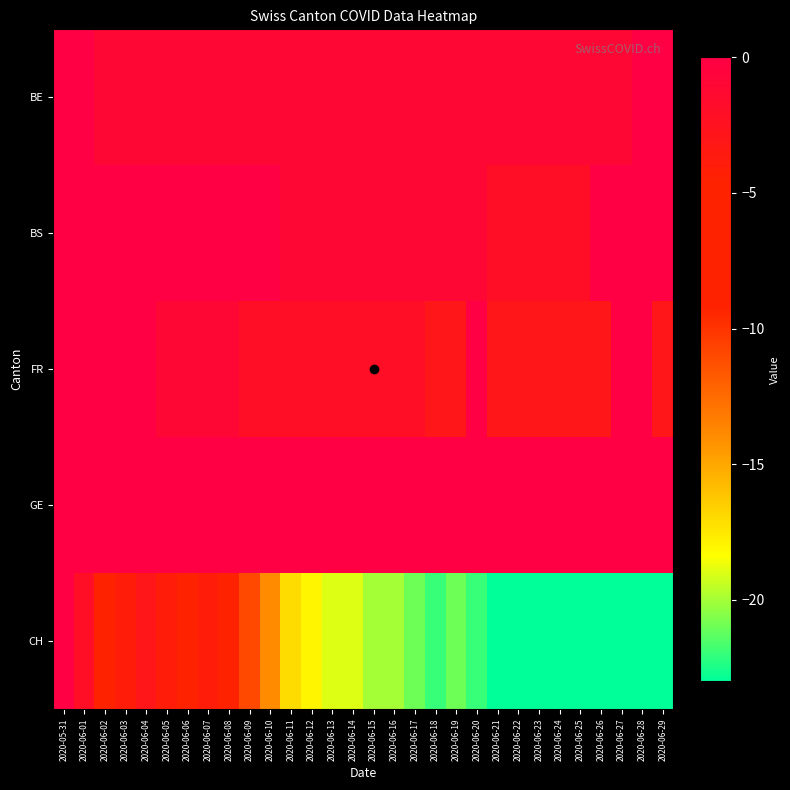

At 2020-06-25, list the series in order from largest to smallest.

GE, BE, BS, FR, CH